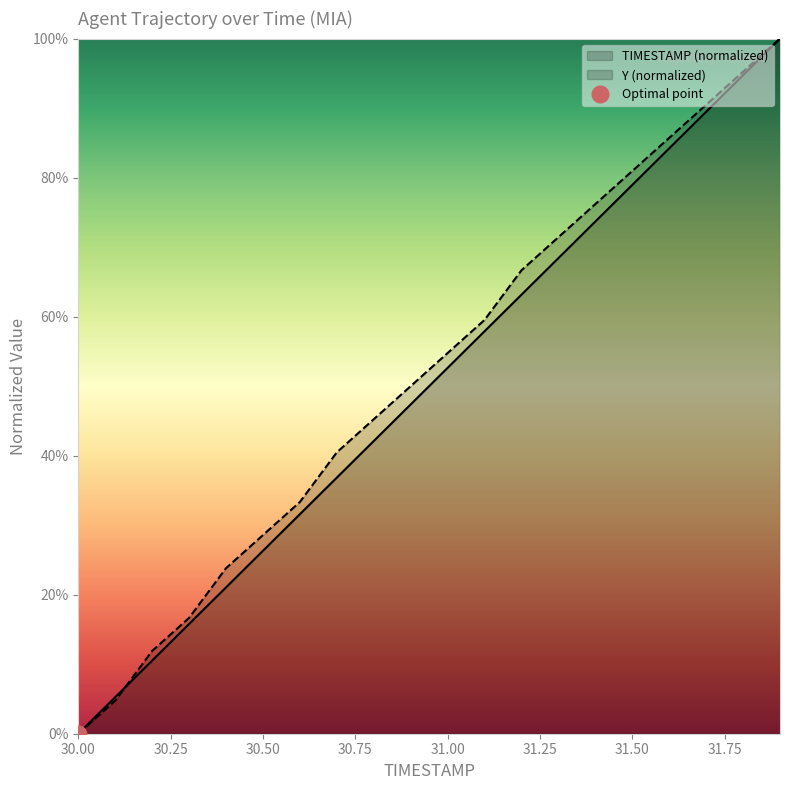

Rank the series by their maximum value, from lowest to highest.

TIMESTAMP, Y